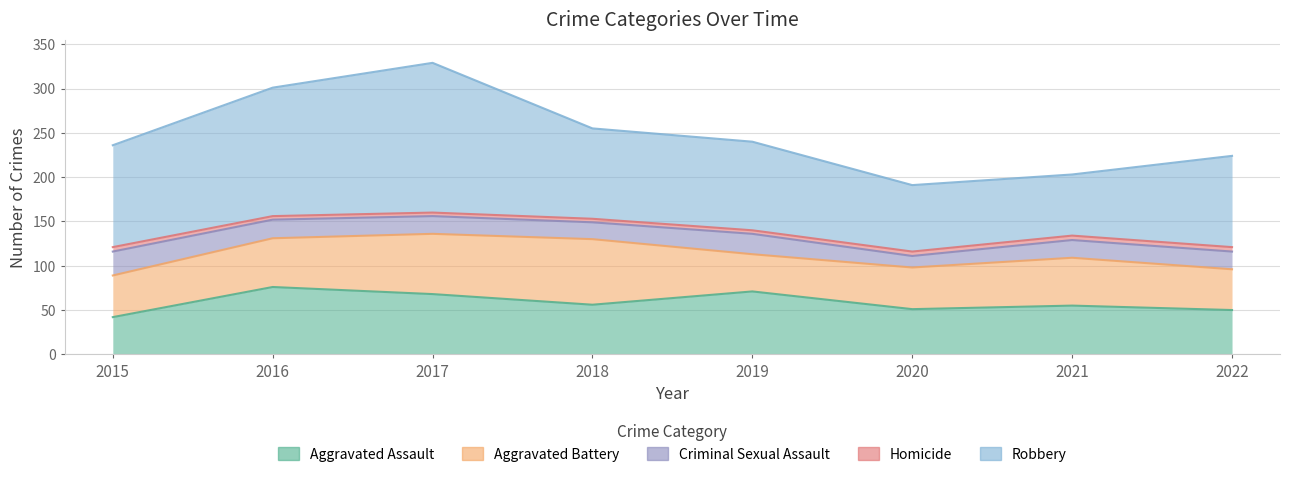

At which category does Criminal Sexual Assault reach its first local valley?

2018